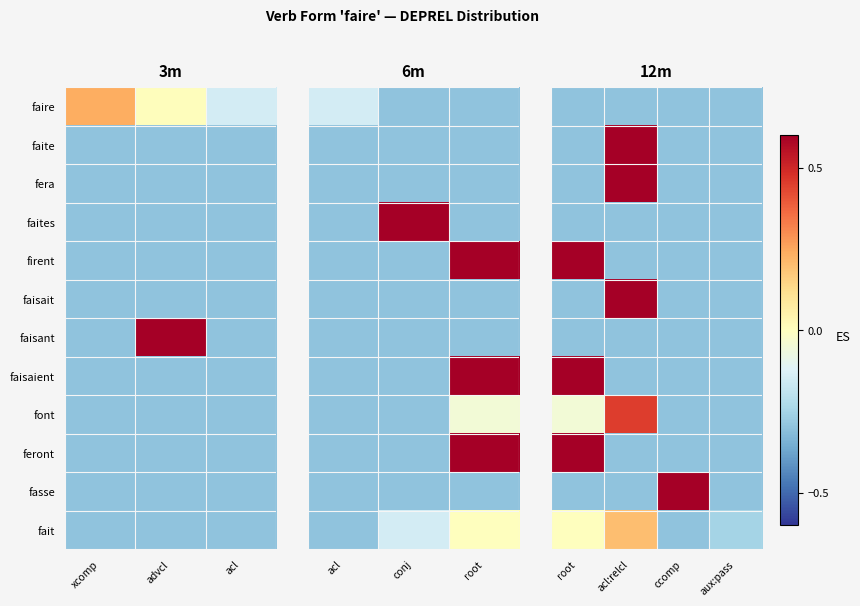

At which label does fera reach its minimum?

root